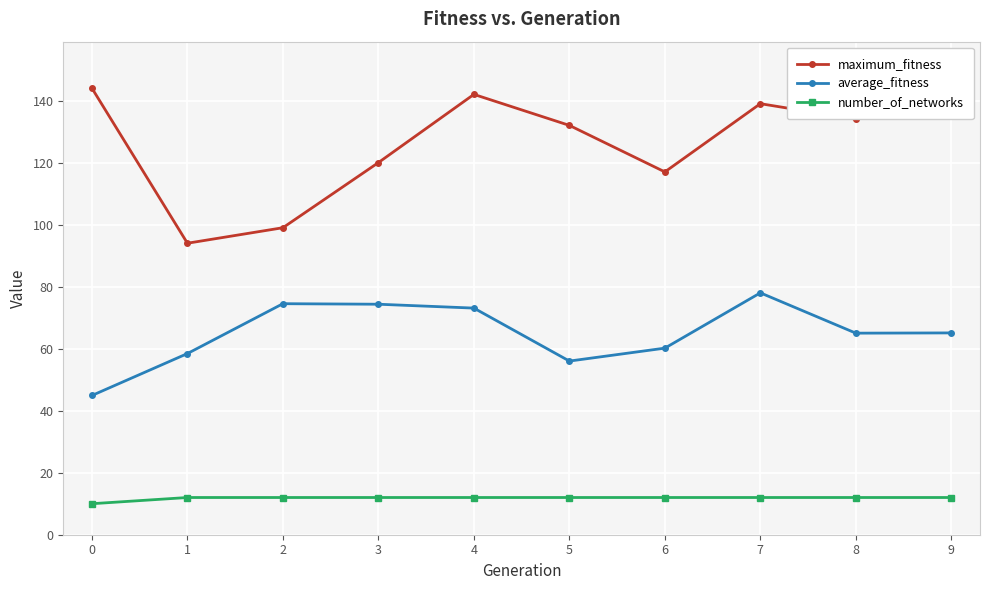

True or false: number_of_networks and maximum_fitness intersect in this chart.

False